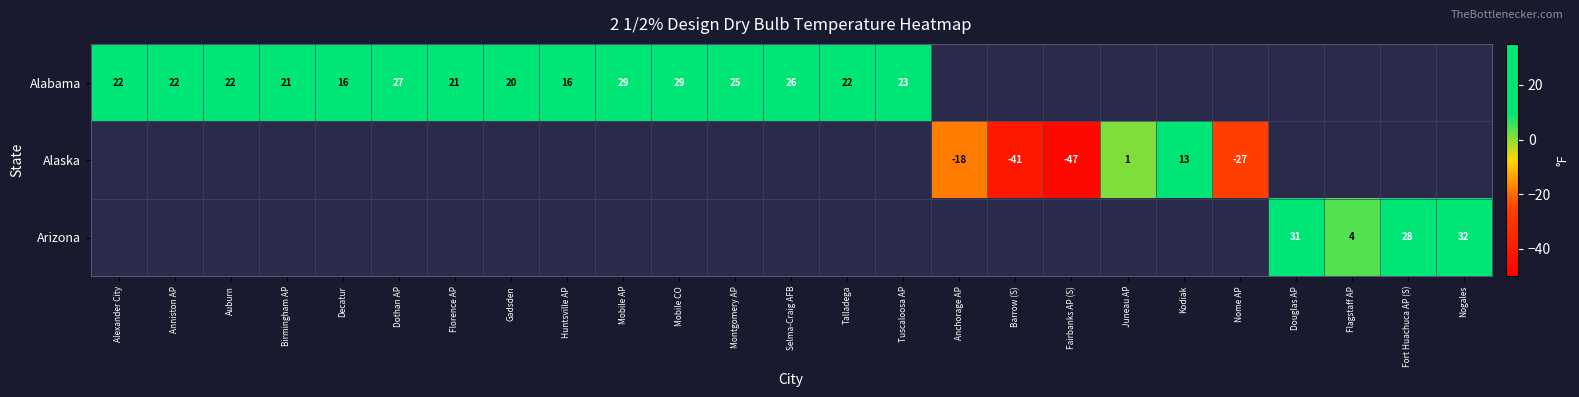

The value of Alaska at Kodiak is 13. True or false?

True